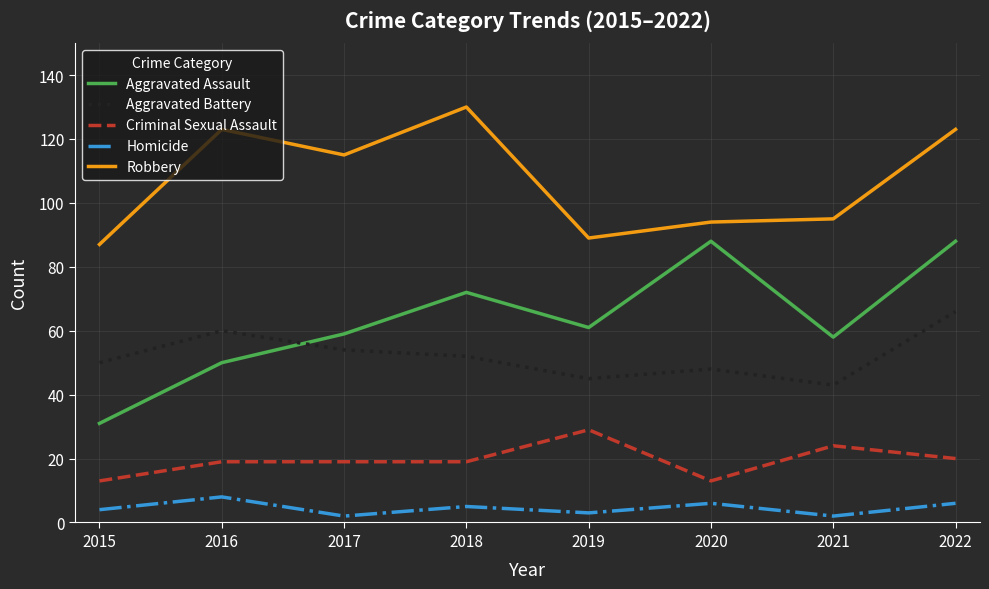

Where do Aggravated Assault and Aggravated Battery first cross each other?

2016 and 2017